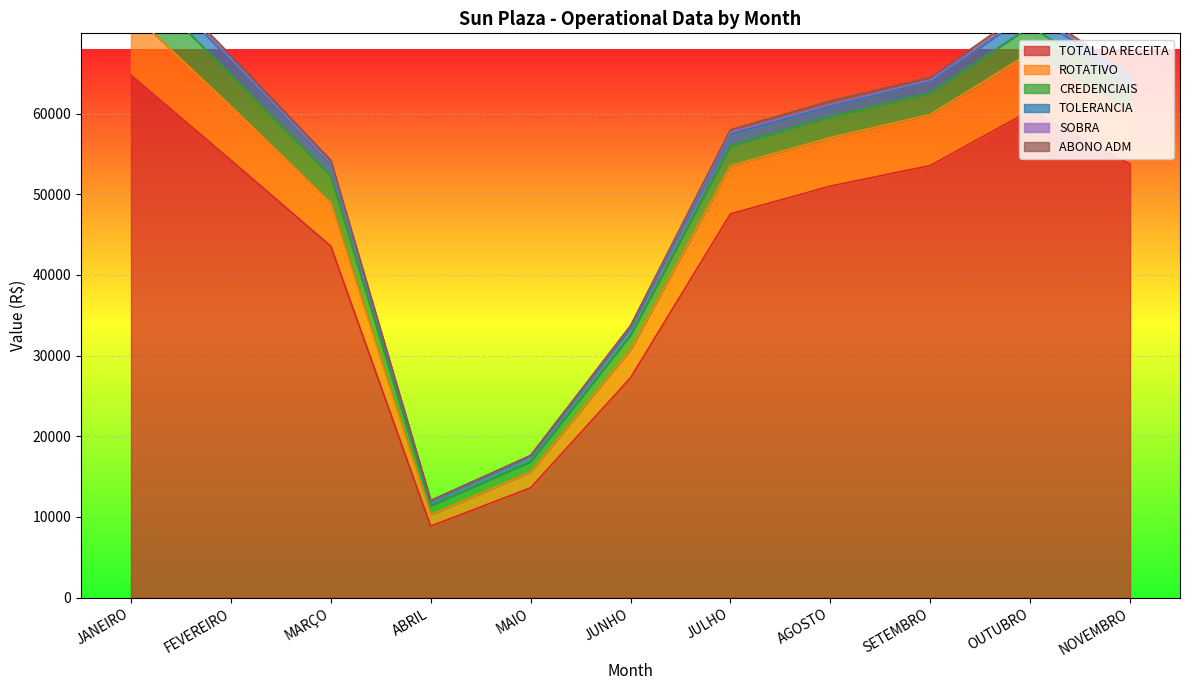

What position from the left is SETEMBRO?

9